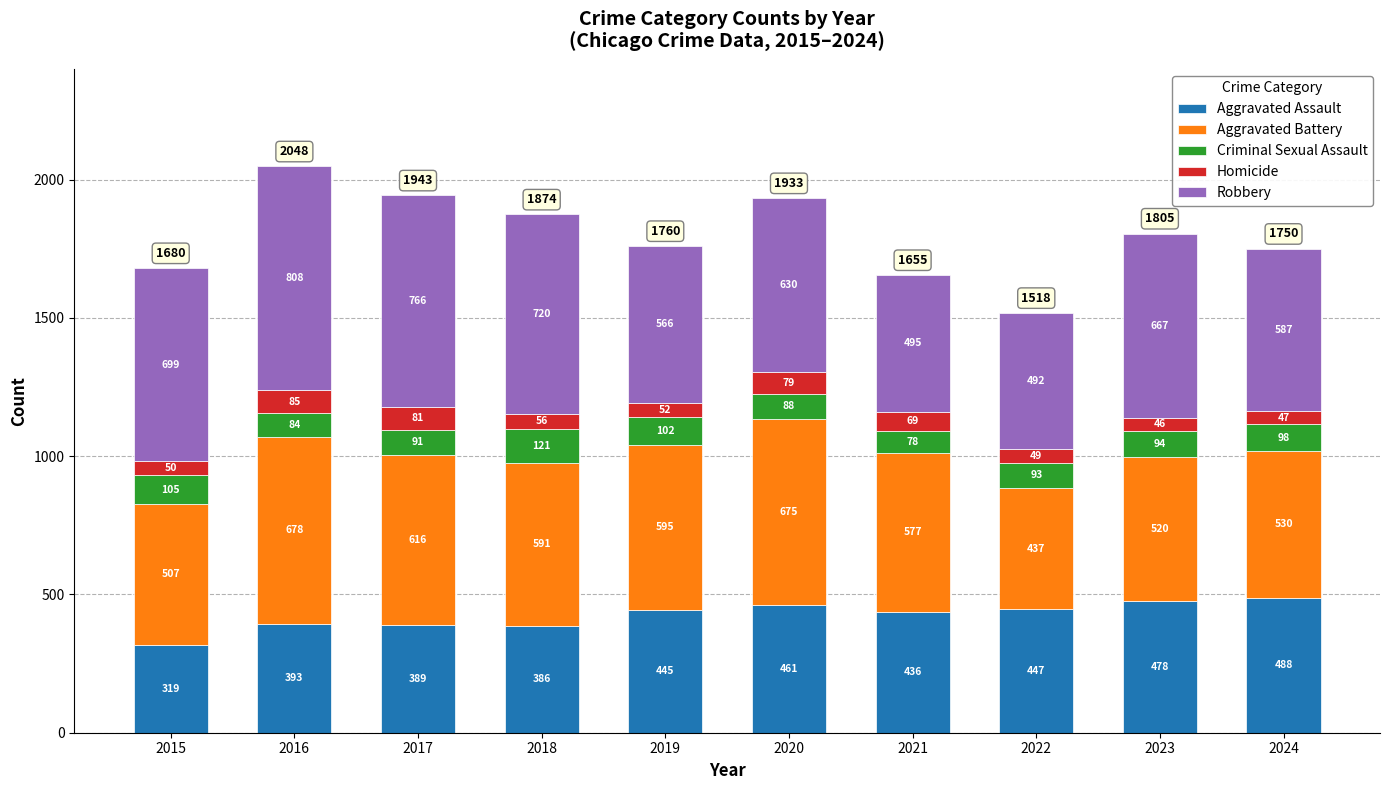

The Aggravated Assault series shows 570 at 2016. True or false?

False